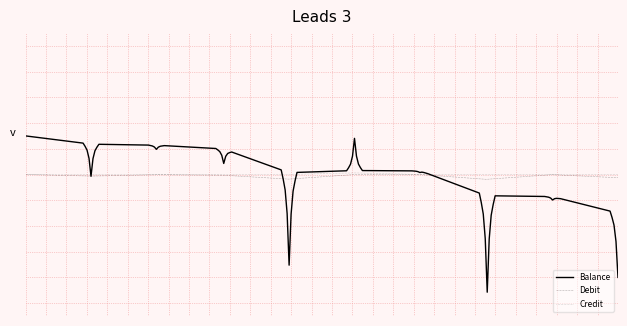

At which category does Debit reach its first local valley?

2024-10-01